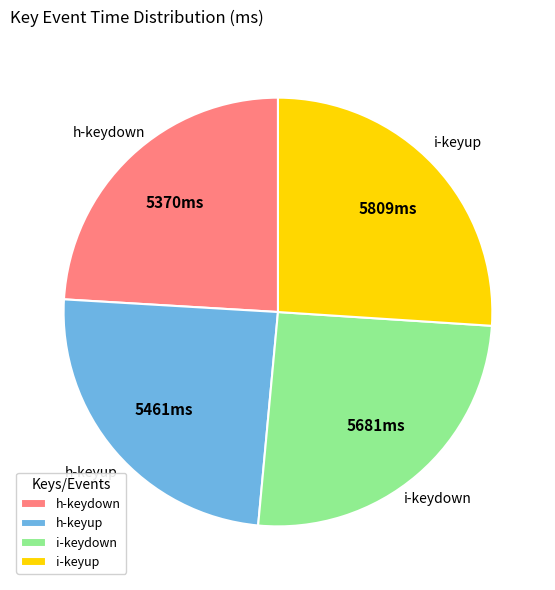

True or false: i-keyup accounts for 37% of the total.

False